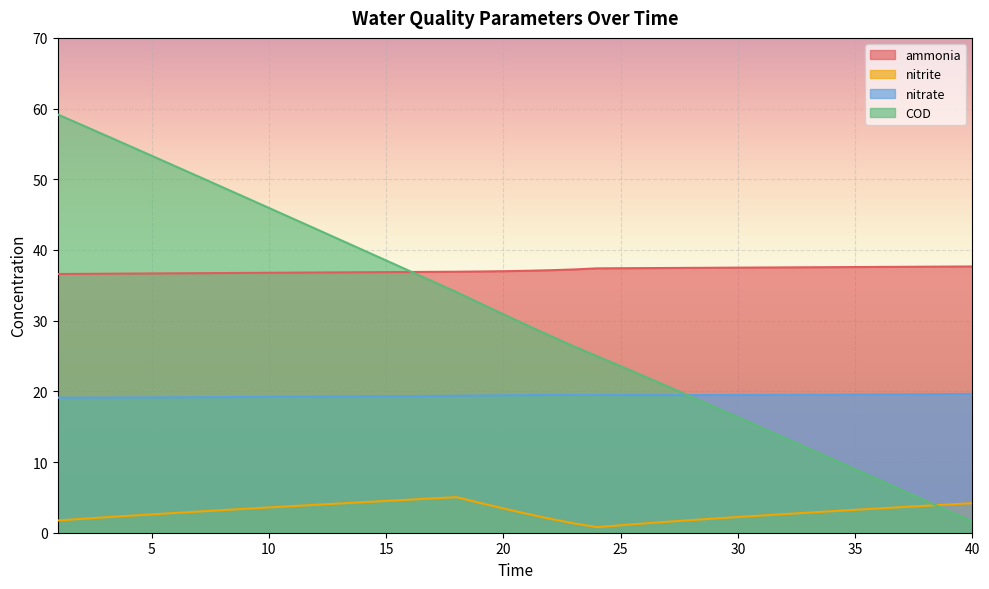

Reading left to right, transcribe all the data shown in this chart.

ammonia: 36.6	36.6	36.6	36.7	36.7	36.7	36.7	36.7	36.8	36.8	36.8	36.8	36.8	36.8	36.9	36.9	36.9	36.9	37.0	37.0	37.1	37.1	37.2	37.4	37.4	37.4	37.4	37.5	37.5	37.5	37.5	37.5	37.6	37.6	37.6	37.6	37.6	37.6	37.6	37.7
nitrite: 1.7	2.0	2.2	2.4	2.6	2.8	3.0	3.2	3.4	3.6	3.8	4.0	4.1	4.3	4.5	4.7	4.9	5.0	4.2	3.4	2.7	2.0	1.3	0.8	1.1	1.3	1.6	1.8	2.0	2.2	2.4	2.6	2.8	3.0	3.2	3.4	3.6	3.8	4.0	4.2
nitrate: 19.1	19.1	19.1	19.1	19.1	19.2	19.2	19.2	19.2	19.2	19.2	19.3	19.3	19.3	19.3	19.3	19.4	19.4	19.4	19.4	19.5	19.5	19.5	19.5	19.5	19.5	19.5	19.5	19.5	19.5	19.5	19.5	19.5	19.5	19.5	19.6	19.6	19.6	19.6	19.6
COD: 59.2	57.7	56.3	54.8	53.3	51.9	50.4	48.9	47.4	46.0	44.5	43.0	41.5	40.0	38.5	37.0	35.5	34.0	32.5	30.9	29.4	27.9	26.4	25.0	23.6	22.1	20.7	19.3	17.8	16.4	14.9	13.4	11.9	10.5	9.0	7.5	6.0	4.6	3.1	1.6